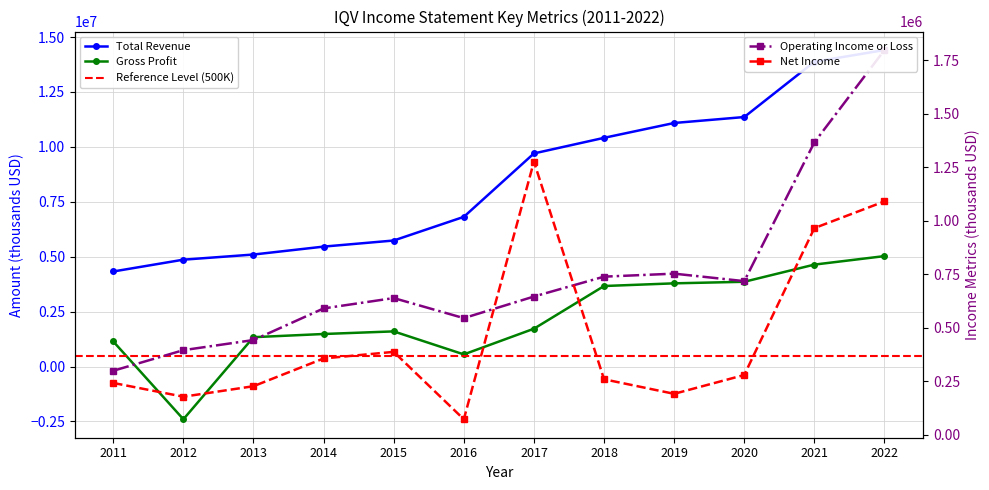

How many data points in Gross Profit are less than 1722000?

6